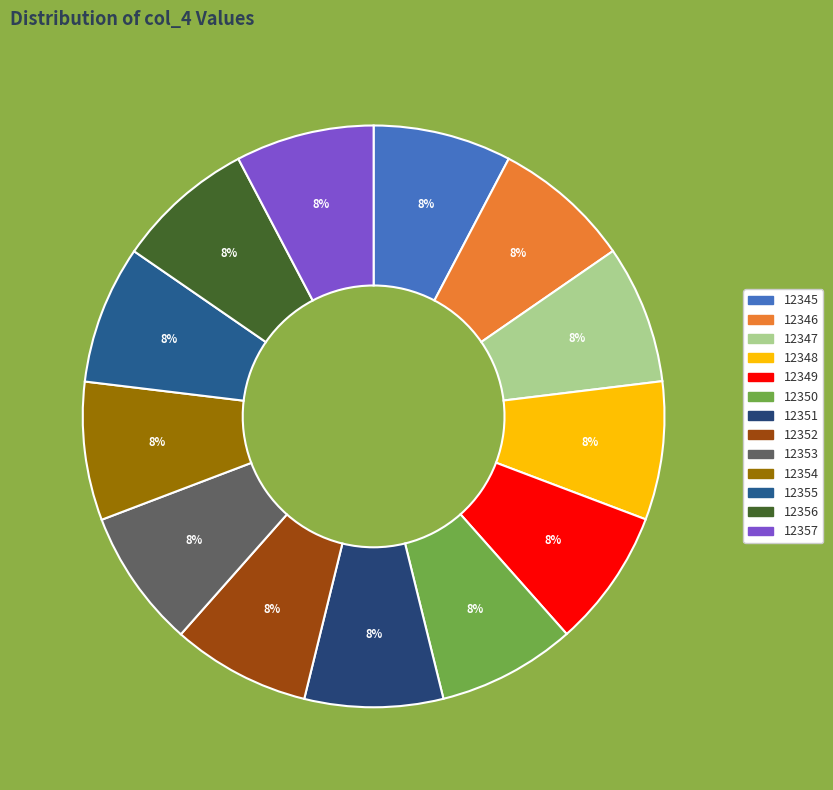

Rank the categories by value from lowest to highest.

12345, 12346, 12347, 12348, 12349, 12350, 12351, 12352, 12353, 12354, 12355, 12356, 12357